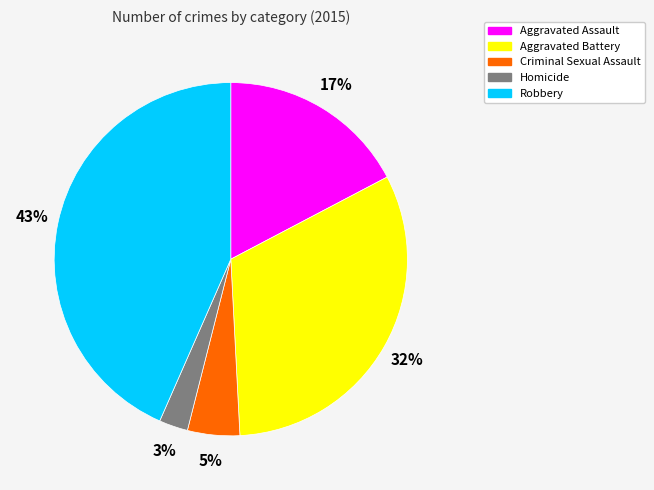

Is the sum of Criminal Sexual Assault and Robbery greater than half?

No